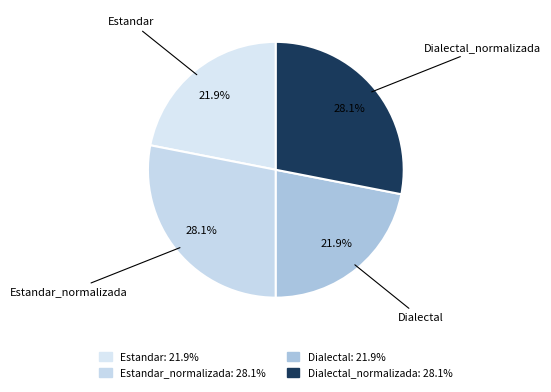

How many slices are in this pie chart?

4